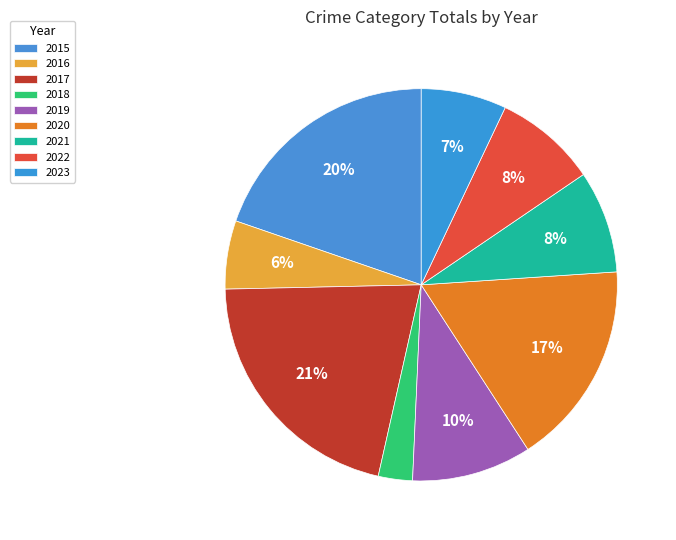

What percentage is the 2016 slice, to the nearest percent?

6%